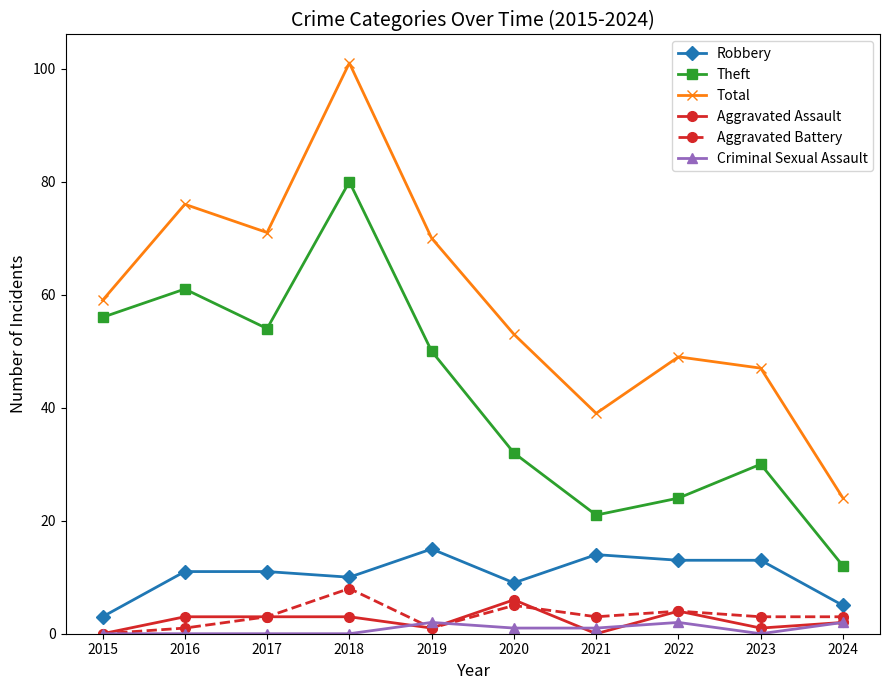

Reading left to right, list all the values displayed in this chart.

Robbery: 2015=3	2016=11	2017=11	2018=10	2019=15	2020=9	2021=14	2022=13	2023=13	2024=5
Theft: 2015=56	2016=61	2017=54	2018=80	2019=50	2020=32	2021=21	2022=24	2023=30	2024=12
Total: 2015=59	2016=76	2017=71	2018=101	2019=70	2020=53	2021=39	2022=49	2023=47	2024=24
Aggravated Assault: 2015=0	2016=3	2017=3	2018=3	2019=1	2020=6	2021=0	2022=4	2023=1	2024=2
Aggravated Battery: 2015=0	2016=1	2017=3	2018=8	2019=1	2020=5	2021=3	2022=4	2023=3	2024=3
Criminal Sexual Assault: 2015=0	2016=0	2017=0	2018=0	2019=2	2020=1	2021=1	2022=2	2023=0	2024=2